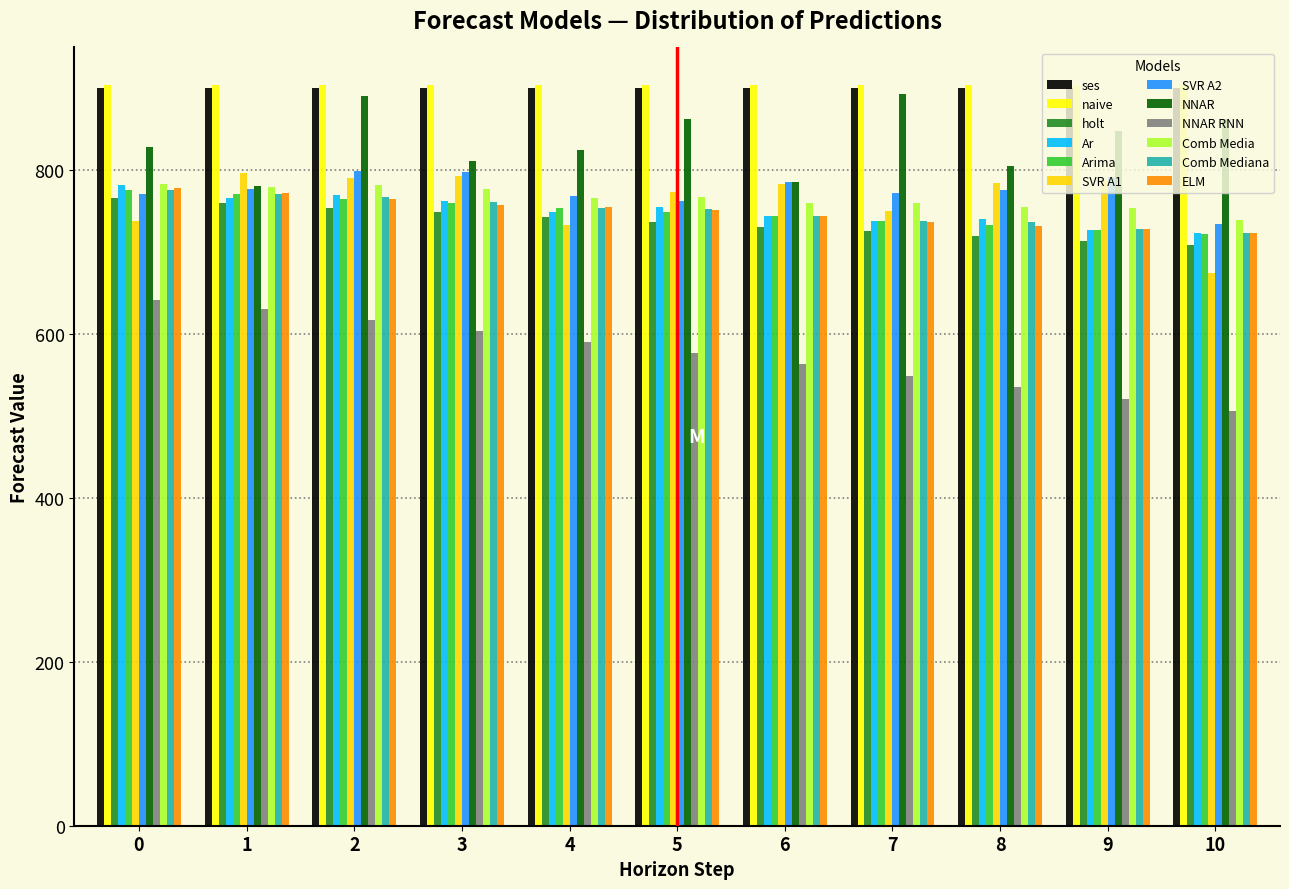

Read the Comb Media value at 1.

779.6